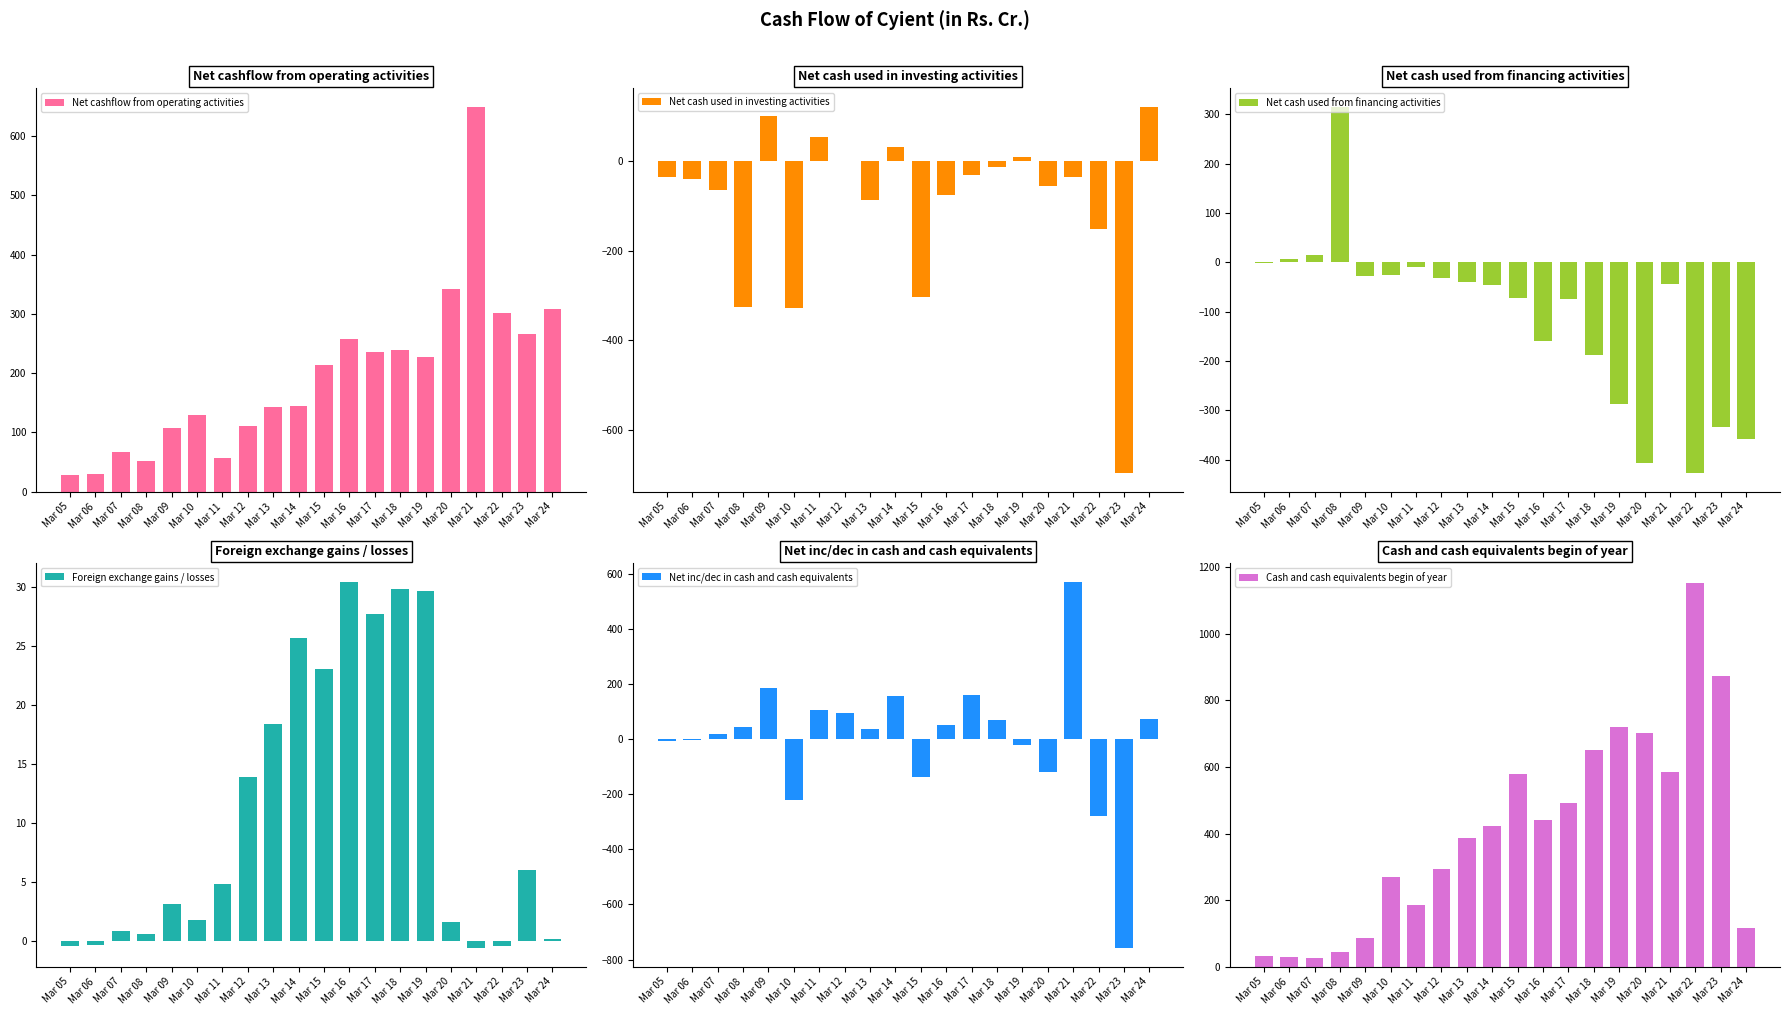

What is the difference between the maximum and minimum values in the Net cash used in investing activities series?

820.3